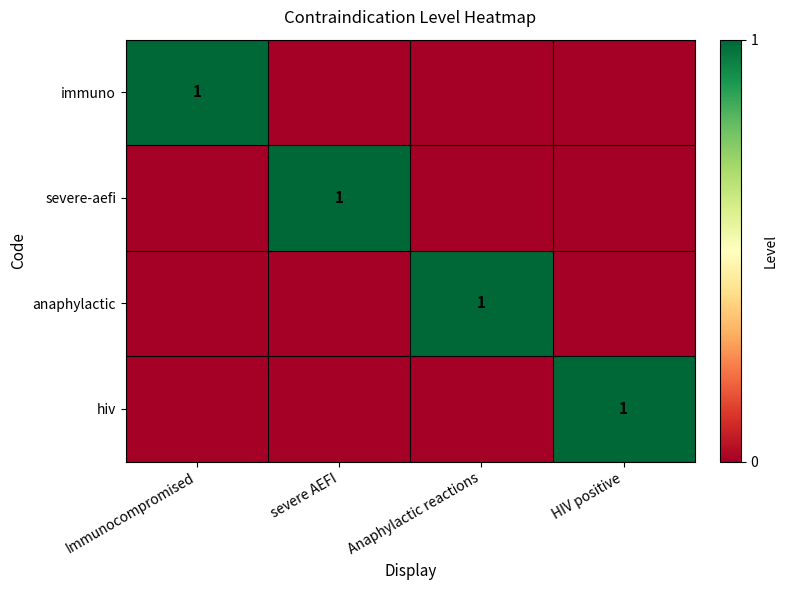

The value of severe-aefi at severe AEFI is 1. True or false?

True